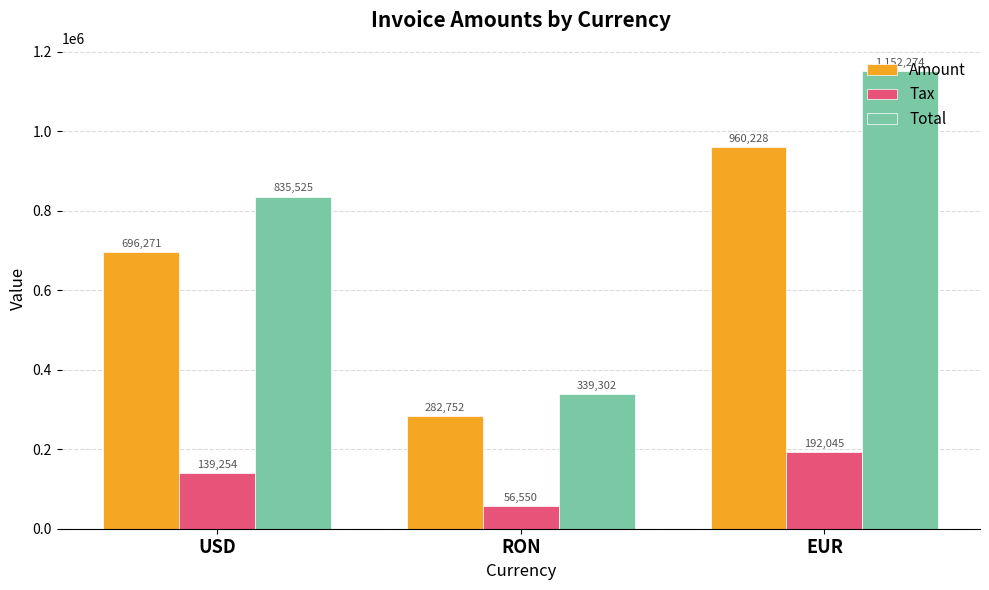

The Total series shows 488983.4 at EUR. True or false?

False